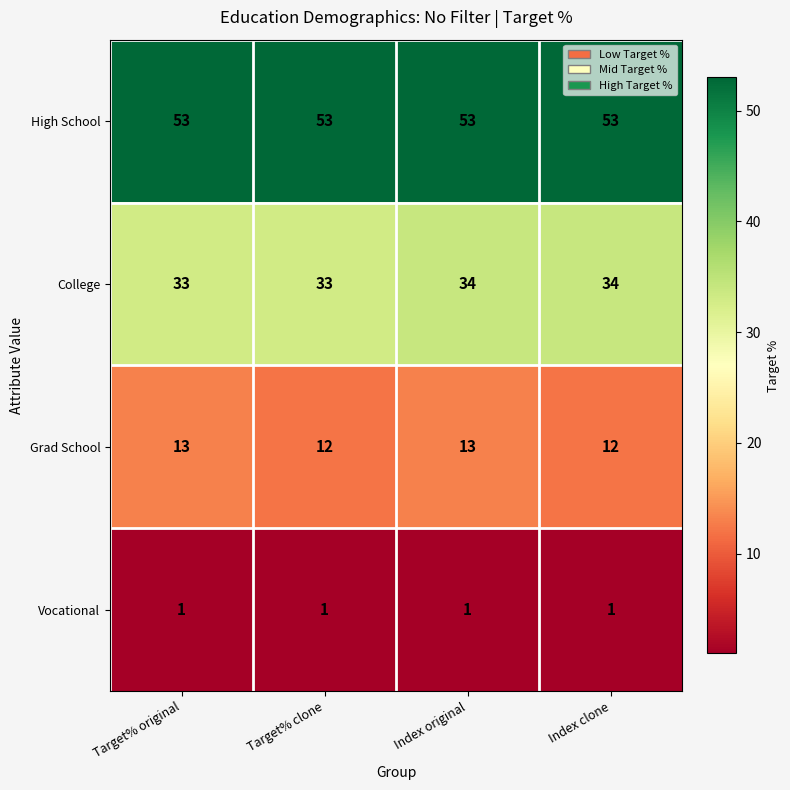

Rank the series at Index original from highest to lowest value.

High School, College, Grad School, Vocational